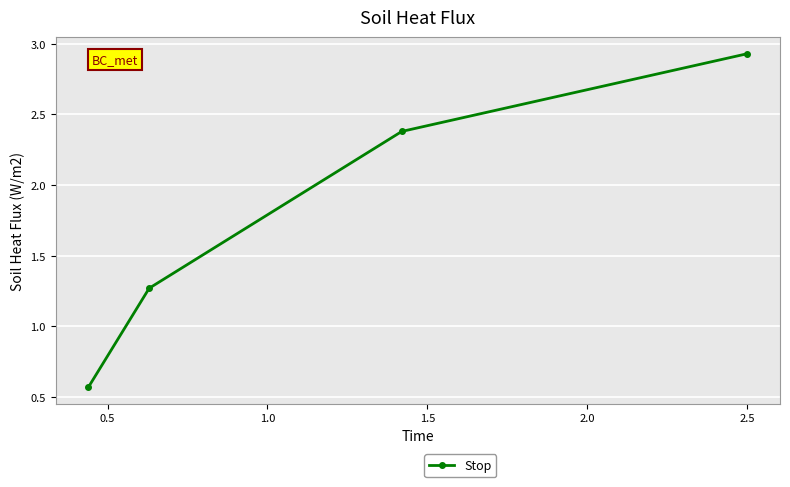

What is the average value?

1.8